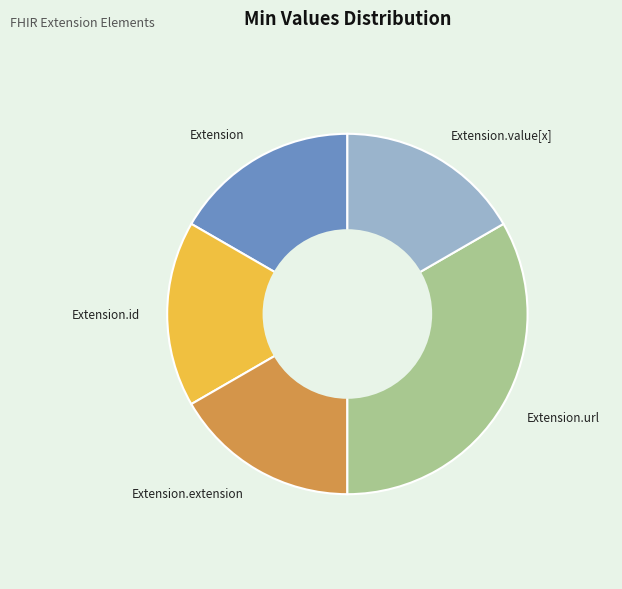

True or false: Extension accounts for 1% of the total.

False